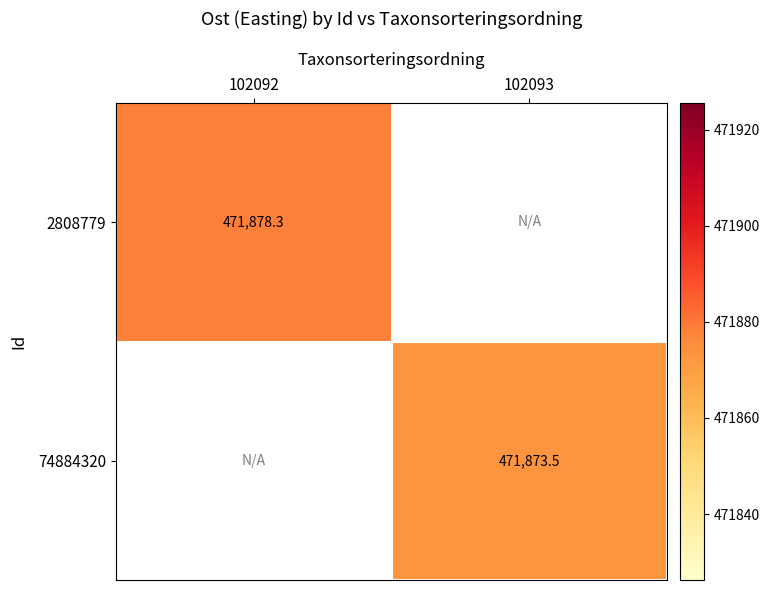

At how many categories does at least one series exceed 471878?

1